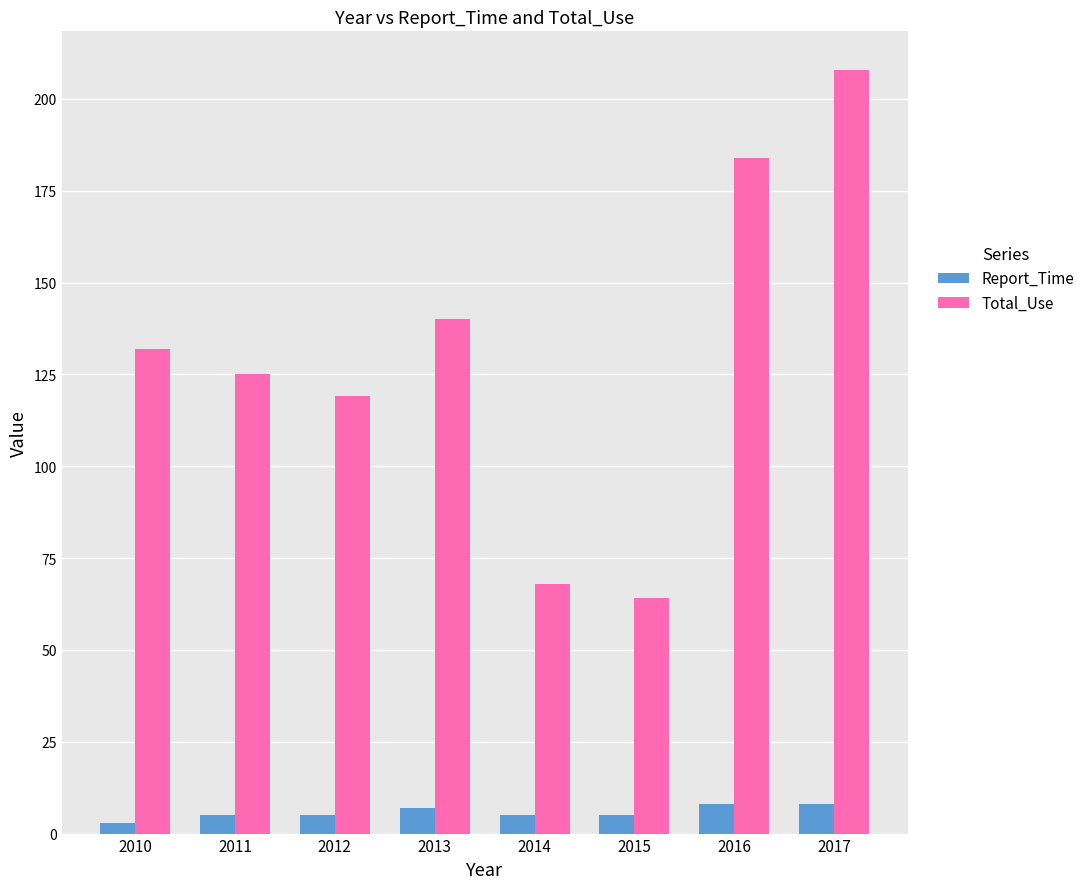

Are the bars grouped side by side (vs. stacked)?

Yes